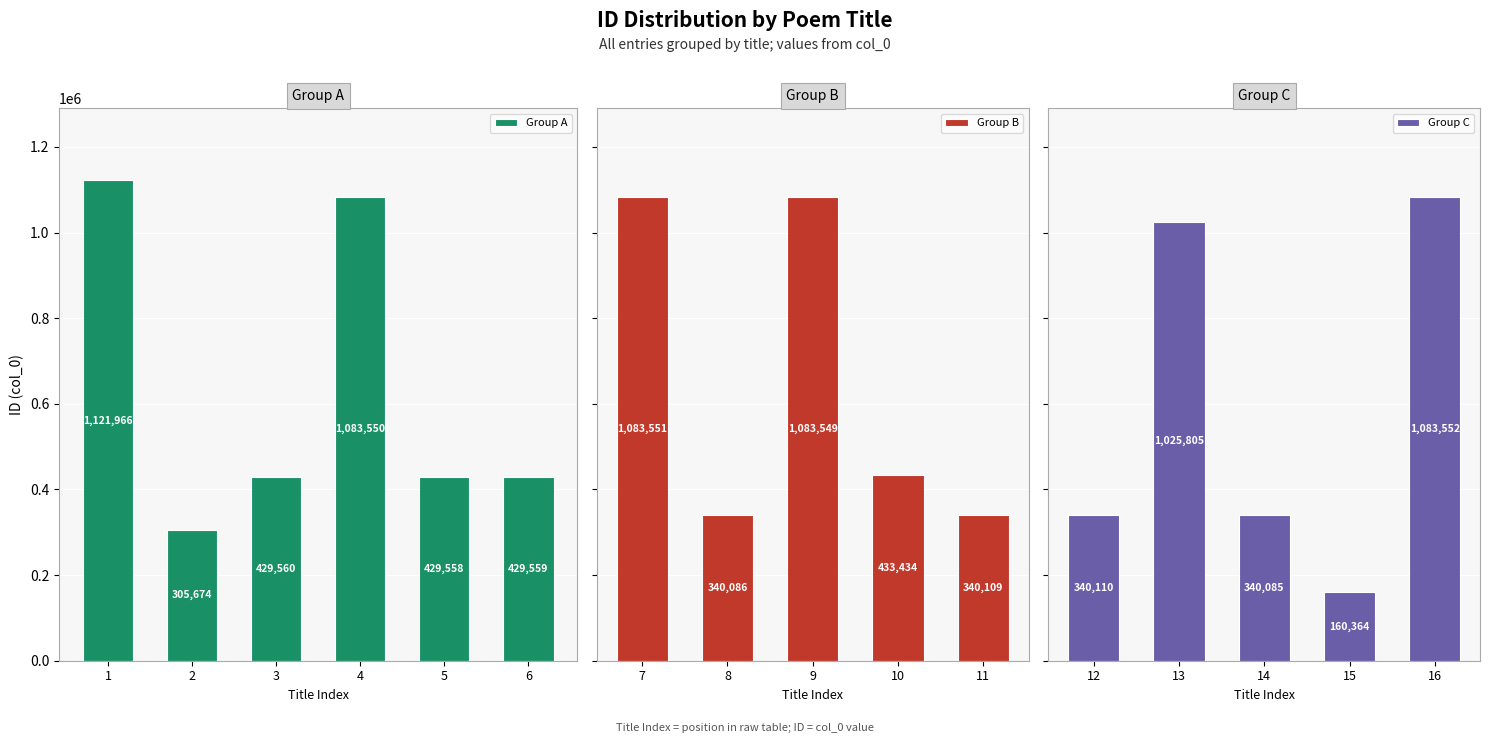

True or false: Group A has a value of 429558 at 5.

True